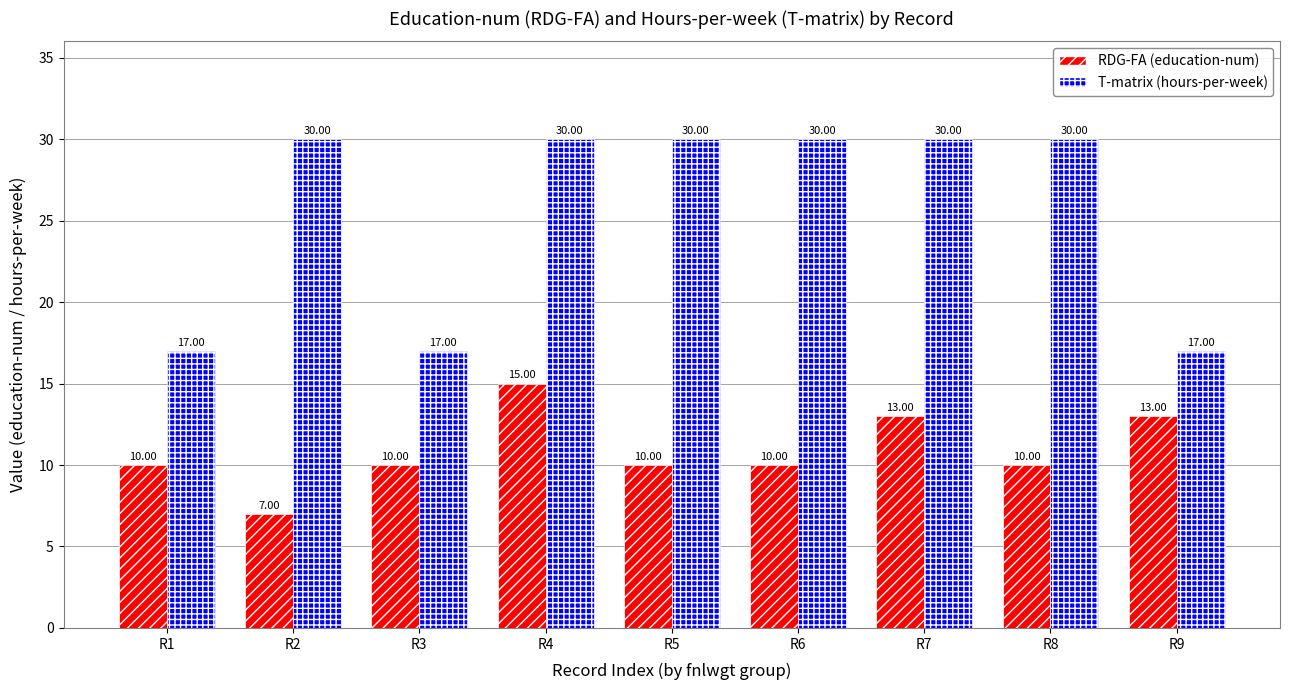

At which category is the sum across all series the highest?

R4